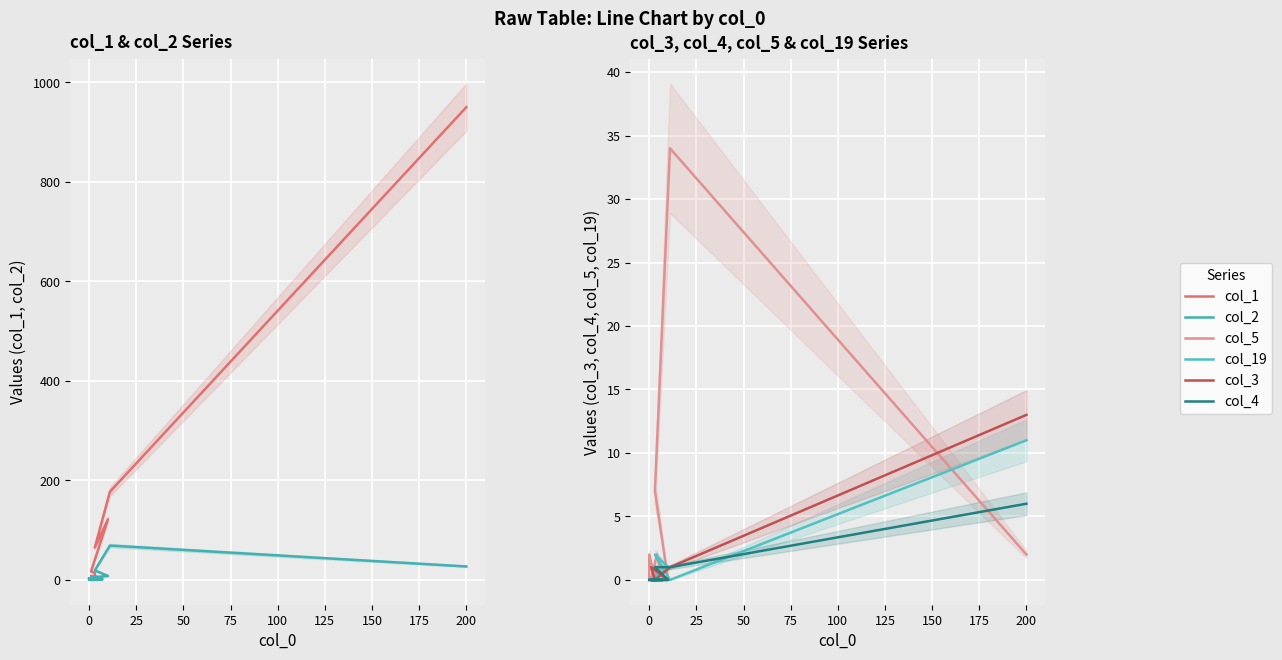

In col_19, how many points are higher than both neighbors (excluding endpoints)?

1